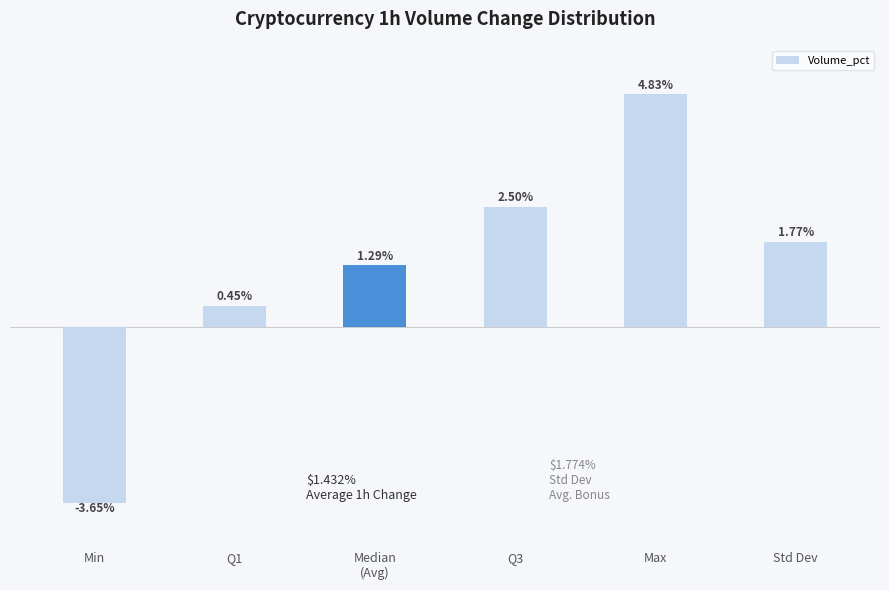

What is the label of the 5th bar from the left?

Max